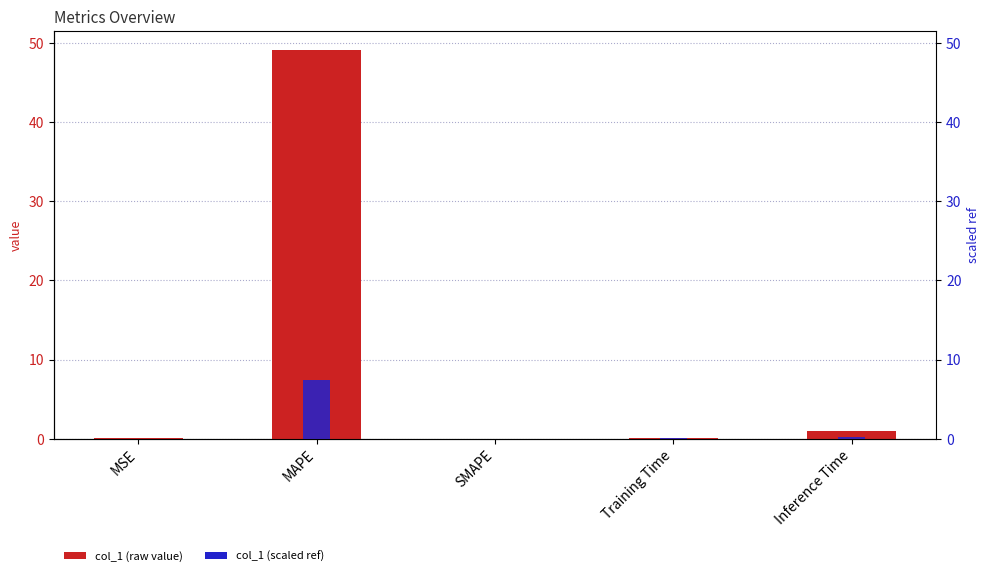

How many bars are there in total?

10